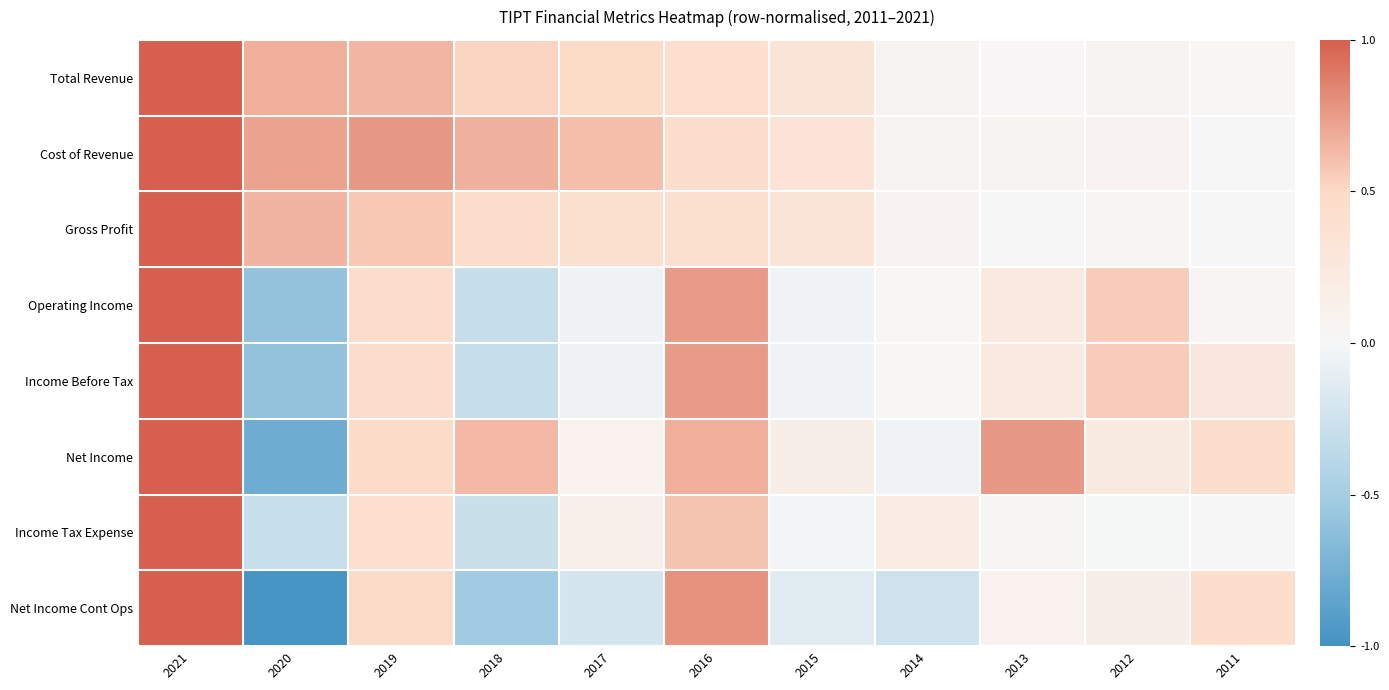

Which series has the widest spread of values?

Net Income Cont Ops